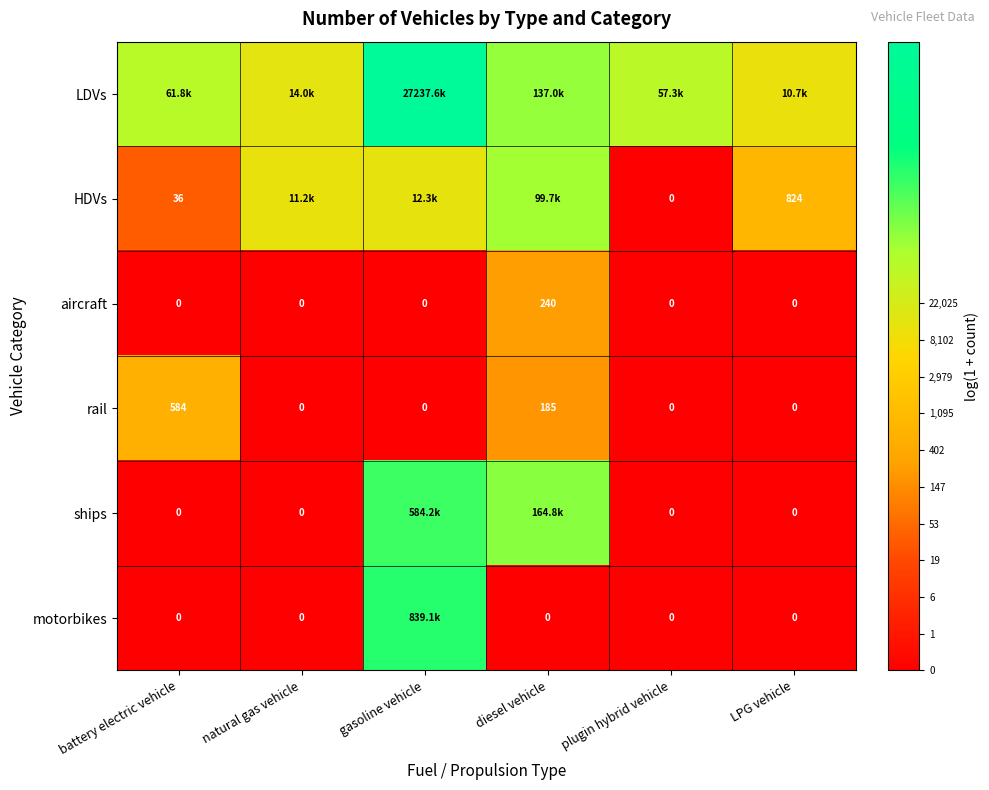

Read the HDVs value at LPG vehicle.

6.7